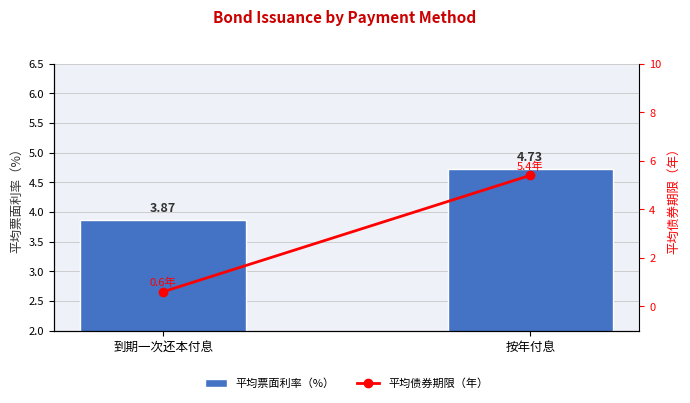

How many distinct data groups are displayed?

2